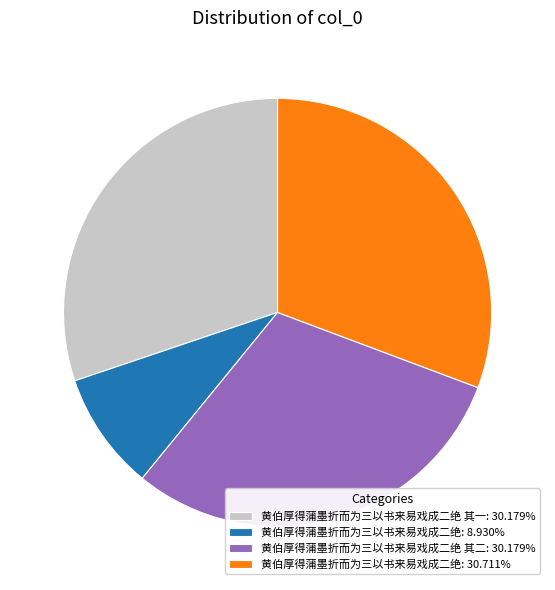

Approximately how many times larger is the value at 黄伯厚得蒲墨折而为三以书来易戏成二绝 其一: 30.179% compared to 黄伯厚得蒲墨折而为三以书来易戏成二绝: 8.930%?

3.4